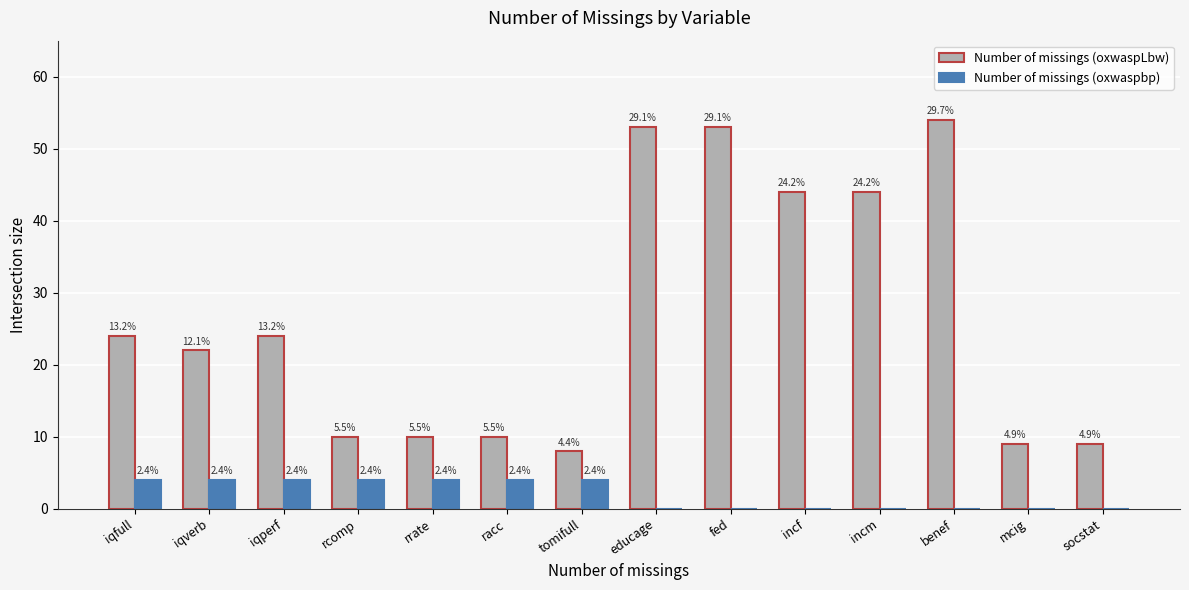

Does the chart contain stacked bars?

No